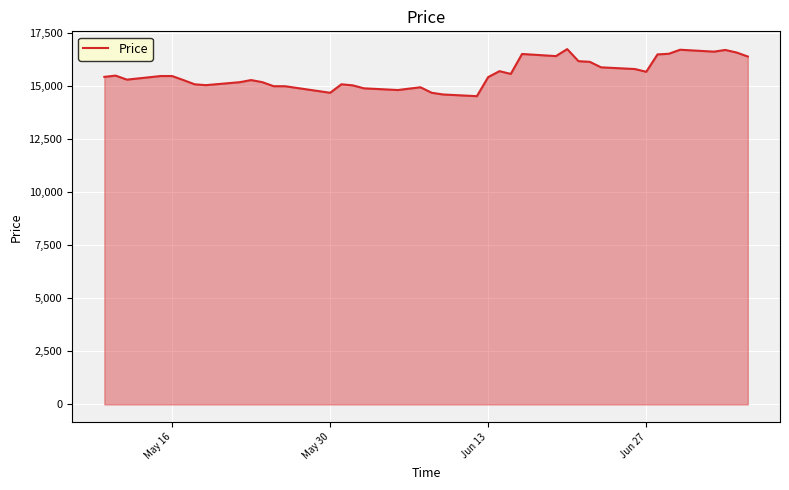

What is the minimum value shown in the chart?

14540